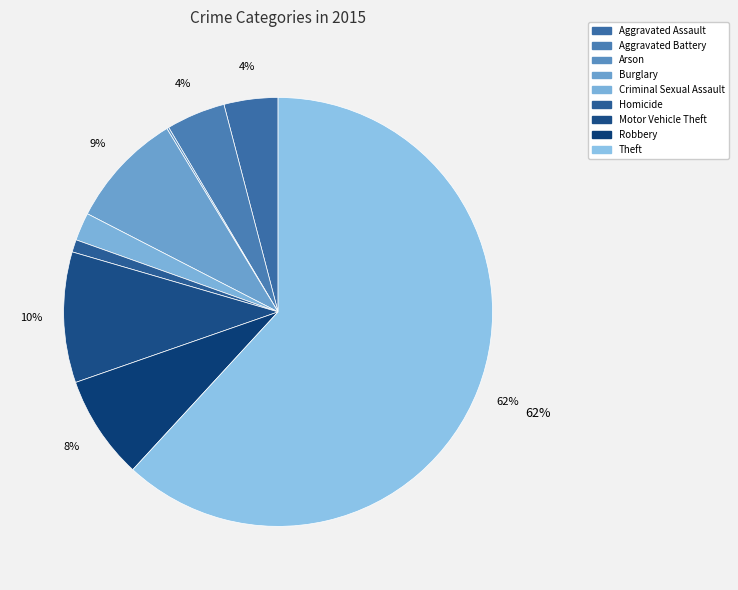

True or false: Aggravated Assault accounts for 16% of the total.

False